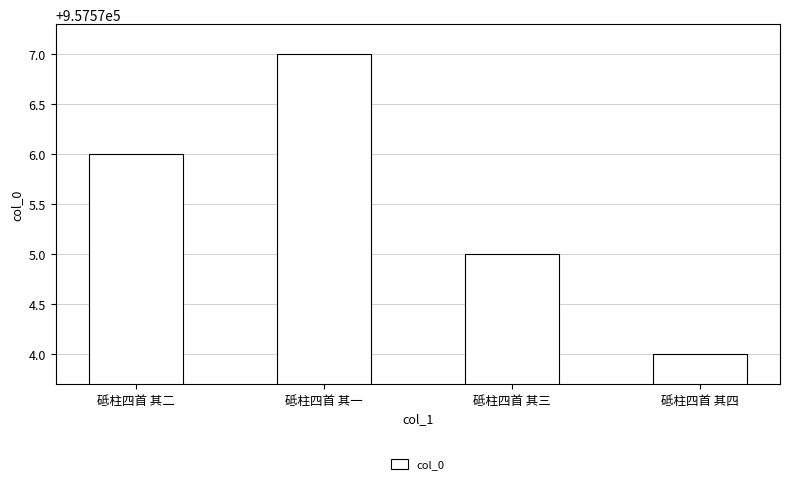

How many series are shown in this chart?

1